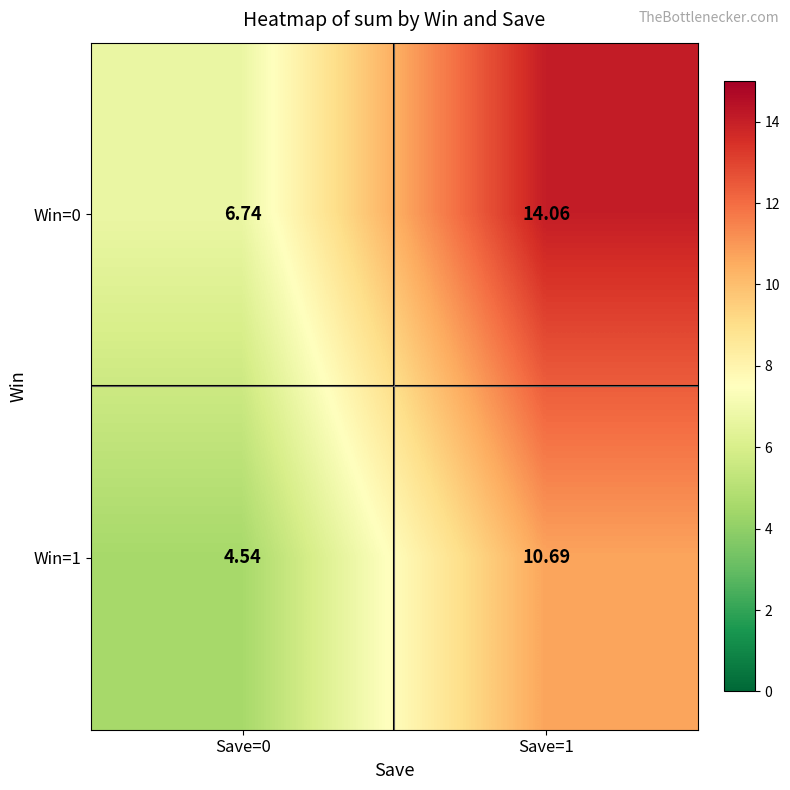

What is the total value across all series at Save=1?

24.8